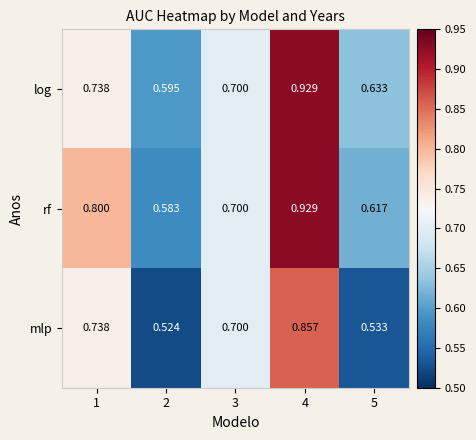

At how many categories does at least one series exceed 0?

5